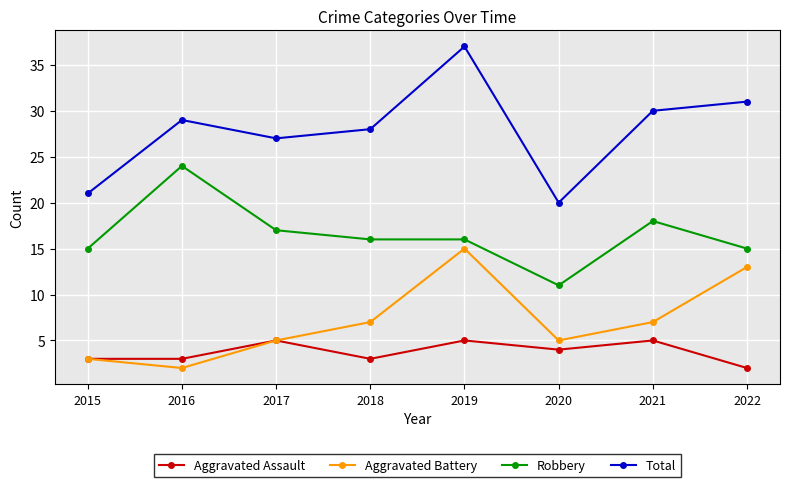

How many data points does each series have?

8